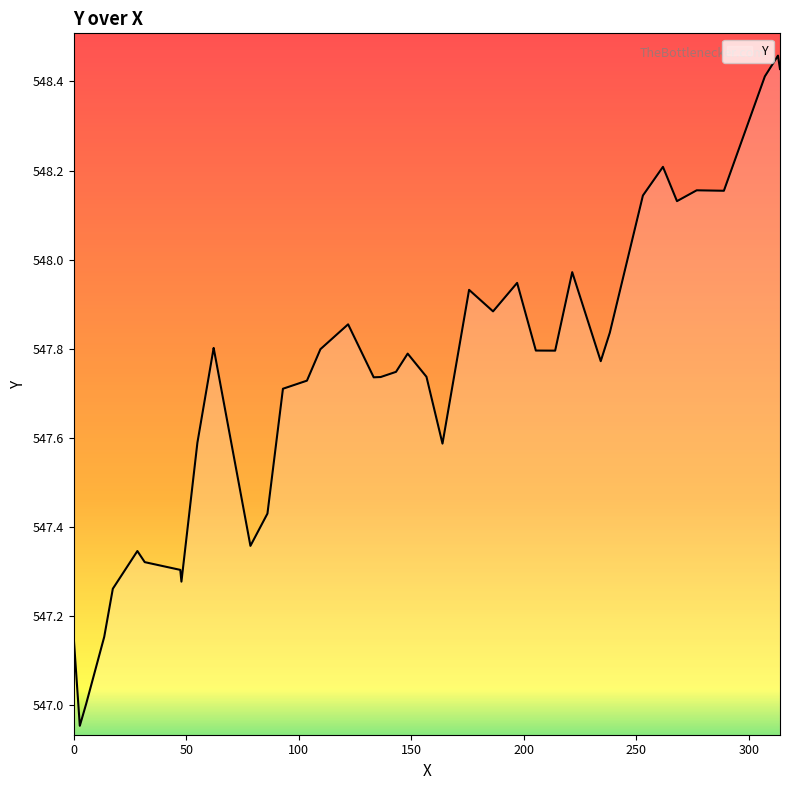

What is the difference between the second highest and second lowest values?

1.4